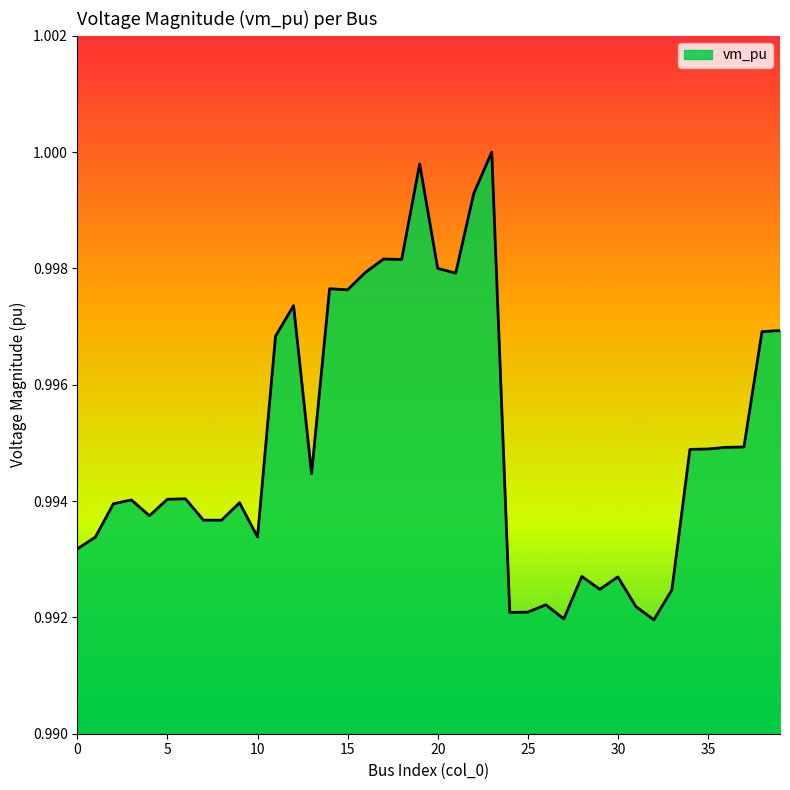

How many interior local peaks (higher than both neighbors) does the data have?

11